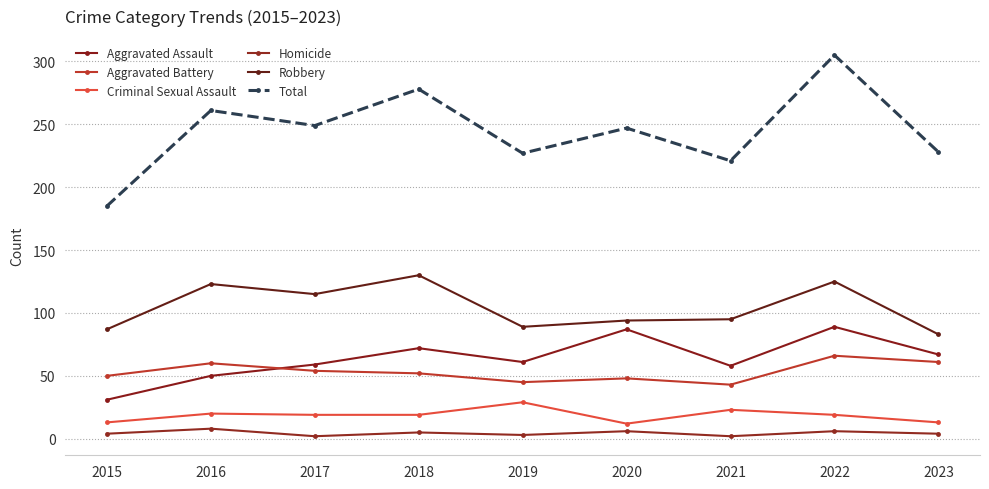

What is the value of the Aggravated Battery point at the 1st from the left?

50